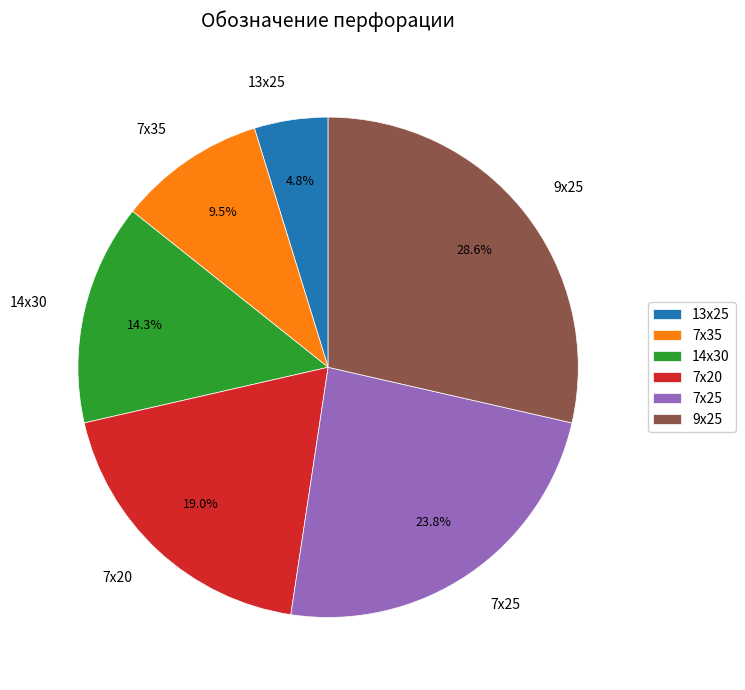

True or false: 9х25 accounts for 29% of the total.

True